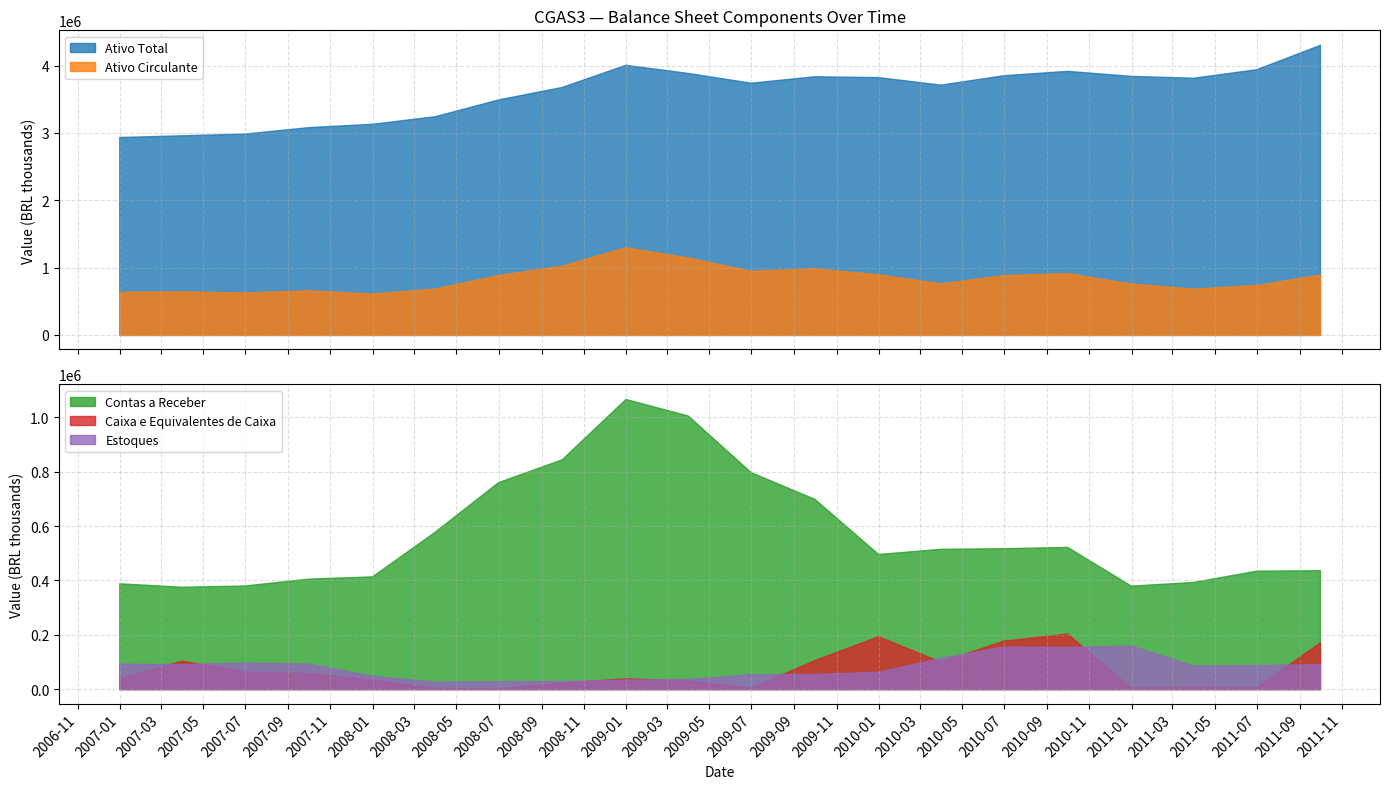

Is the value of Estoques at 2011-09-30 greater than the value of Ativo Circulante at 2010-06-30?

No